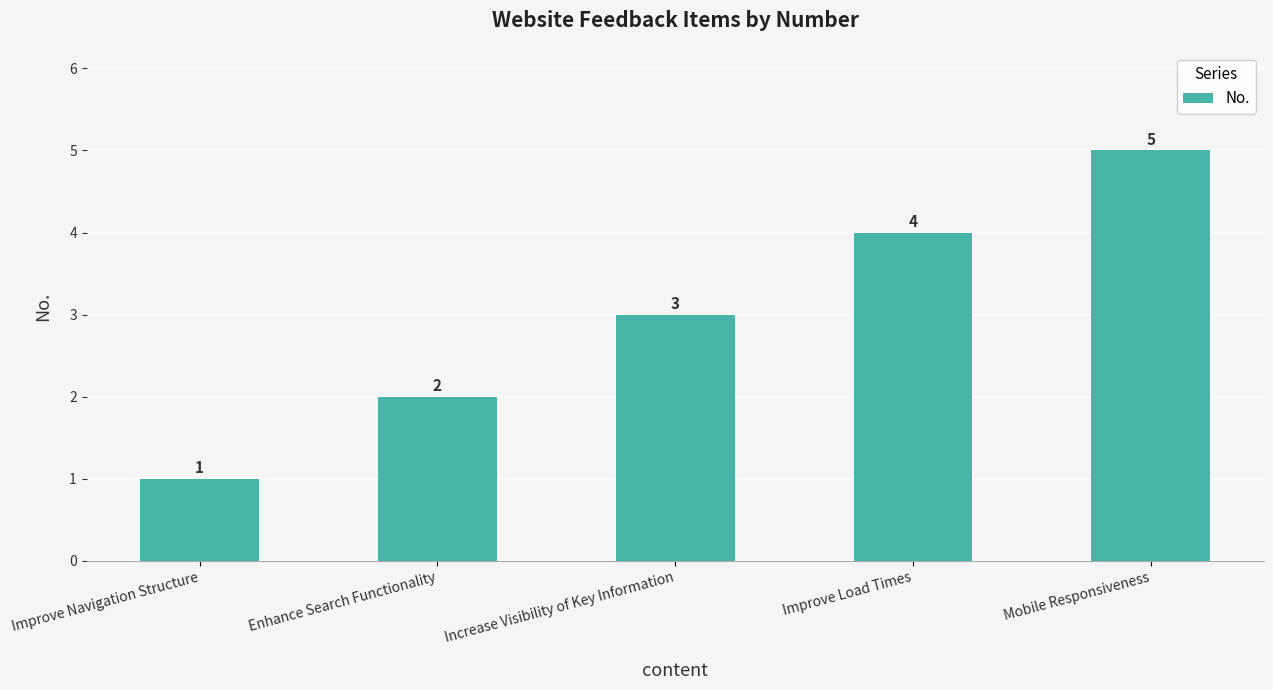

Reading left to right, what are all the values shown in this chart?

1	2	3	4	5